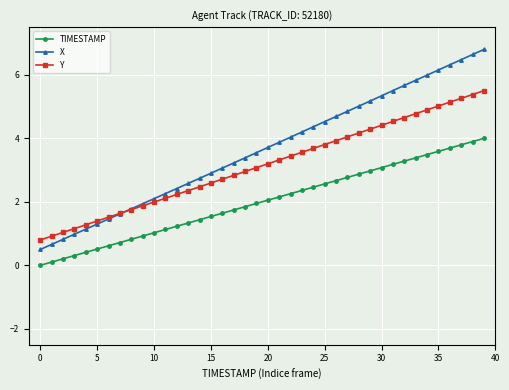

Which series has the widest spread of values?

X